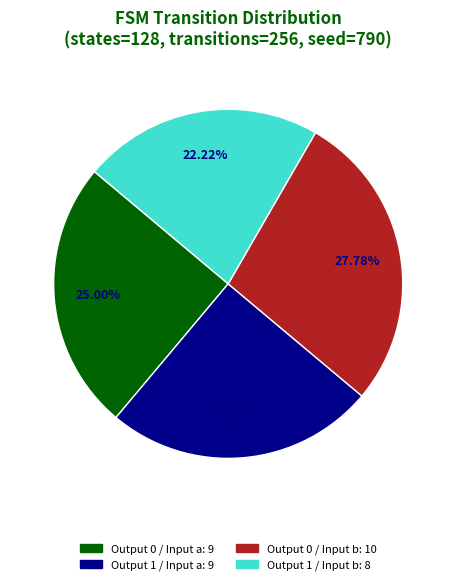

Is there any slice that represents more than half of the pie?

No